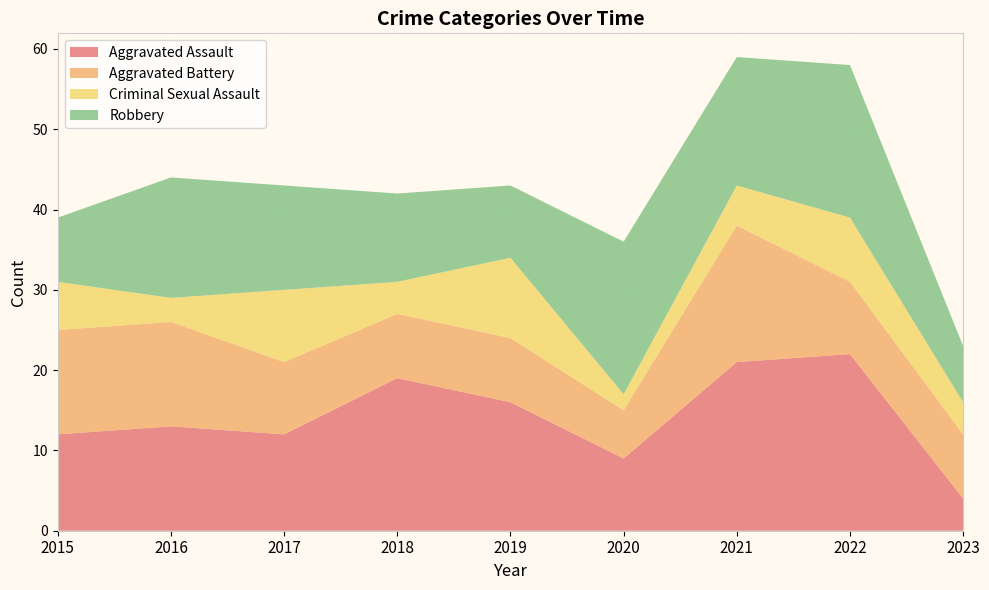

Reading left to right, extract all data points from this chart.

Aggravated Assault: 12	13	12	19	16	9	21	22	4
Aggravated Battery: 13	13	9	8	8	6	17	9	8
Criminal Sexual Assault: 6	3	9	4	10	2	5	8	4
Robbery: 8	15	13	11	9	19	16	19	7